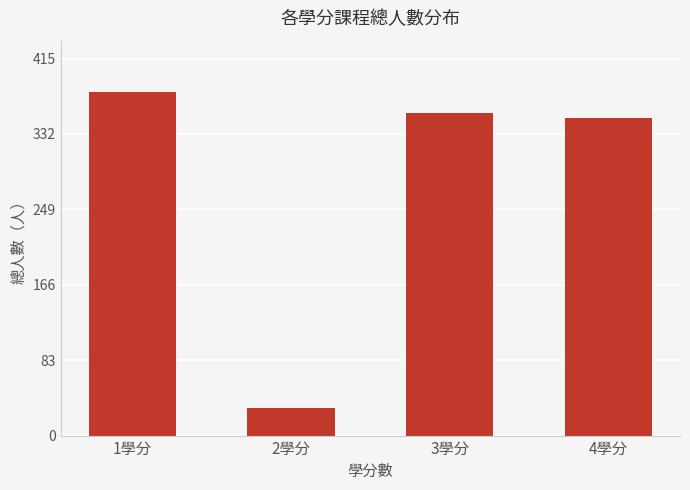

What is the greatest value displayed?

378